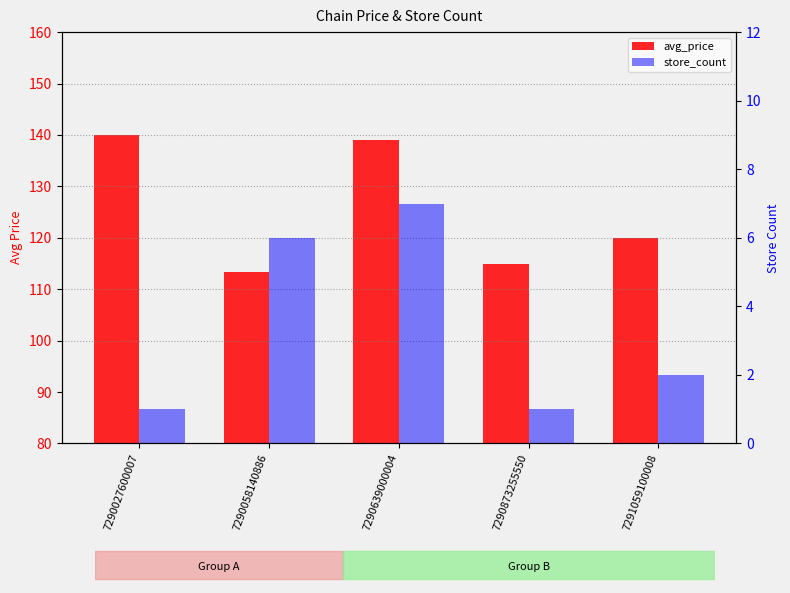

Rank the series by their average value, from highest to lowest.

avg_price, store_count